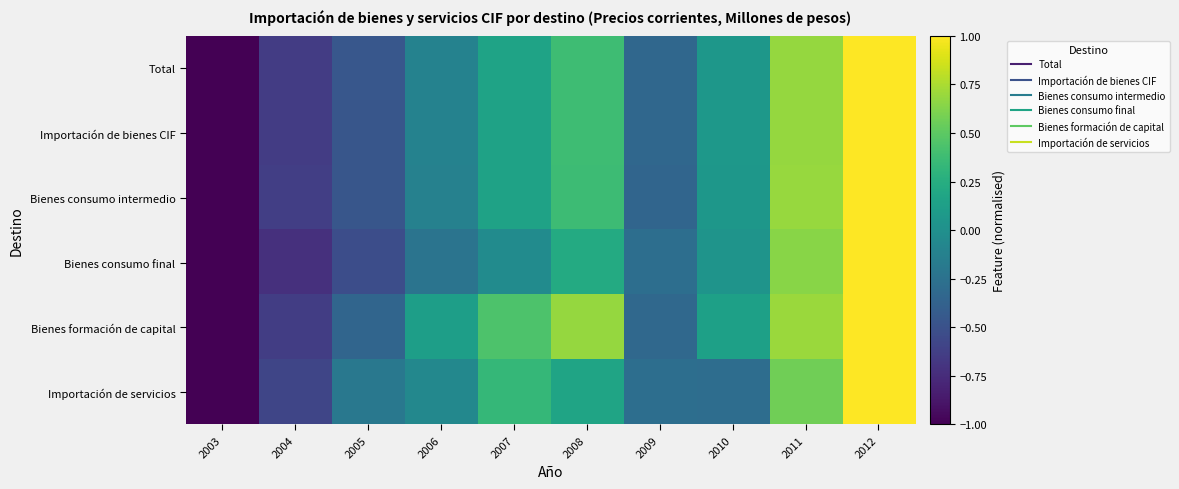

How many data points does each series have?

10